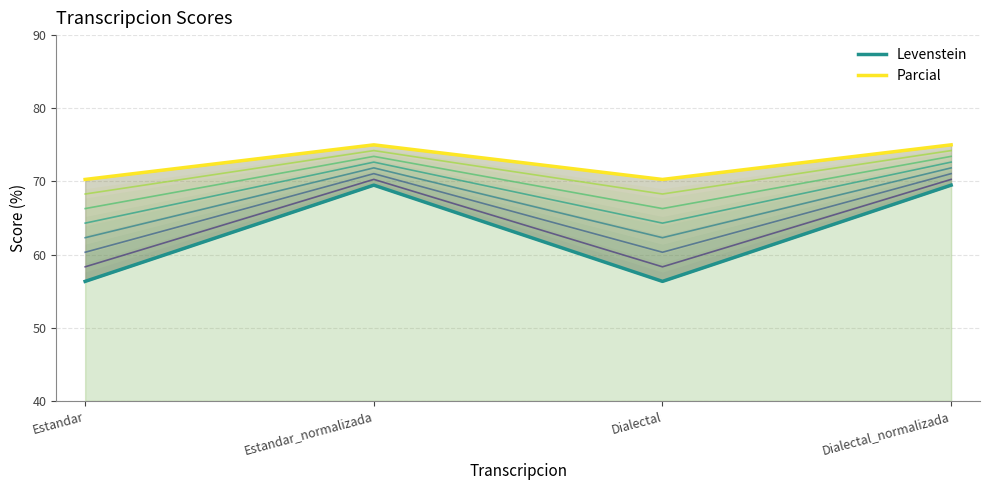

What are all the series names shown in the legend?

Levenstein, Parcial